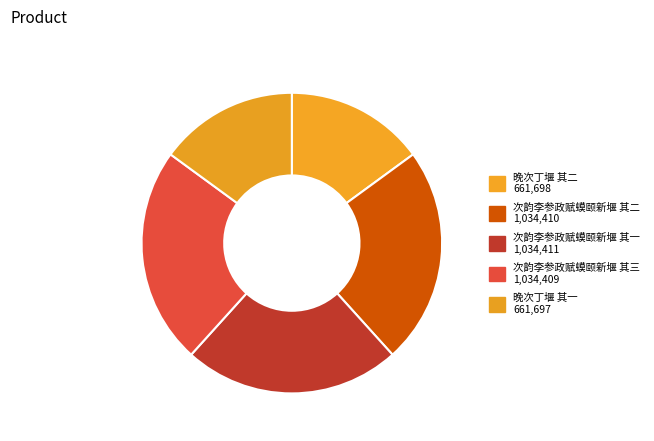

What percentage is the 次韵李参政赋蟆颐新堰 其三 slice, to the nearest percent?

23%